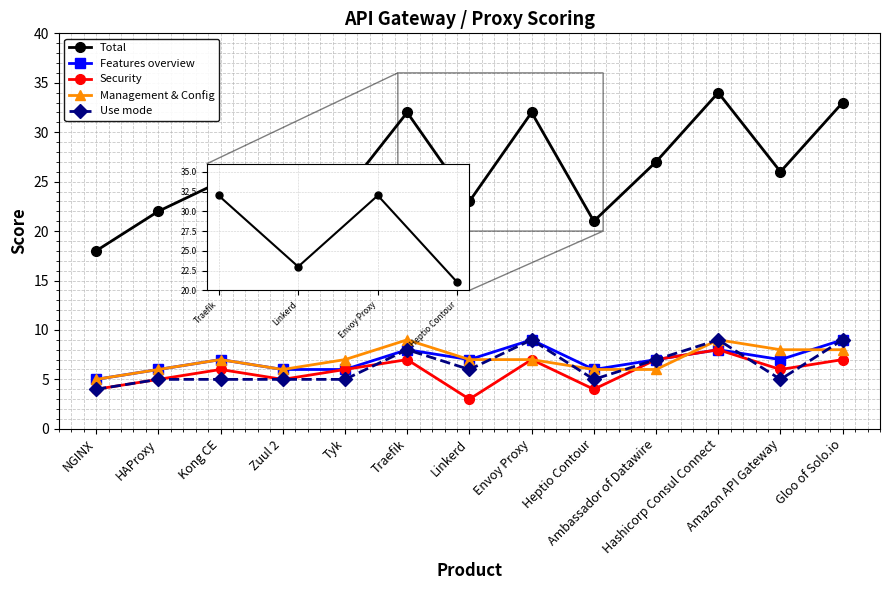

Which series has the largest range (max minus min)?

Total